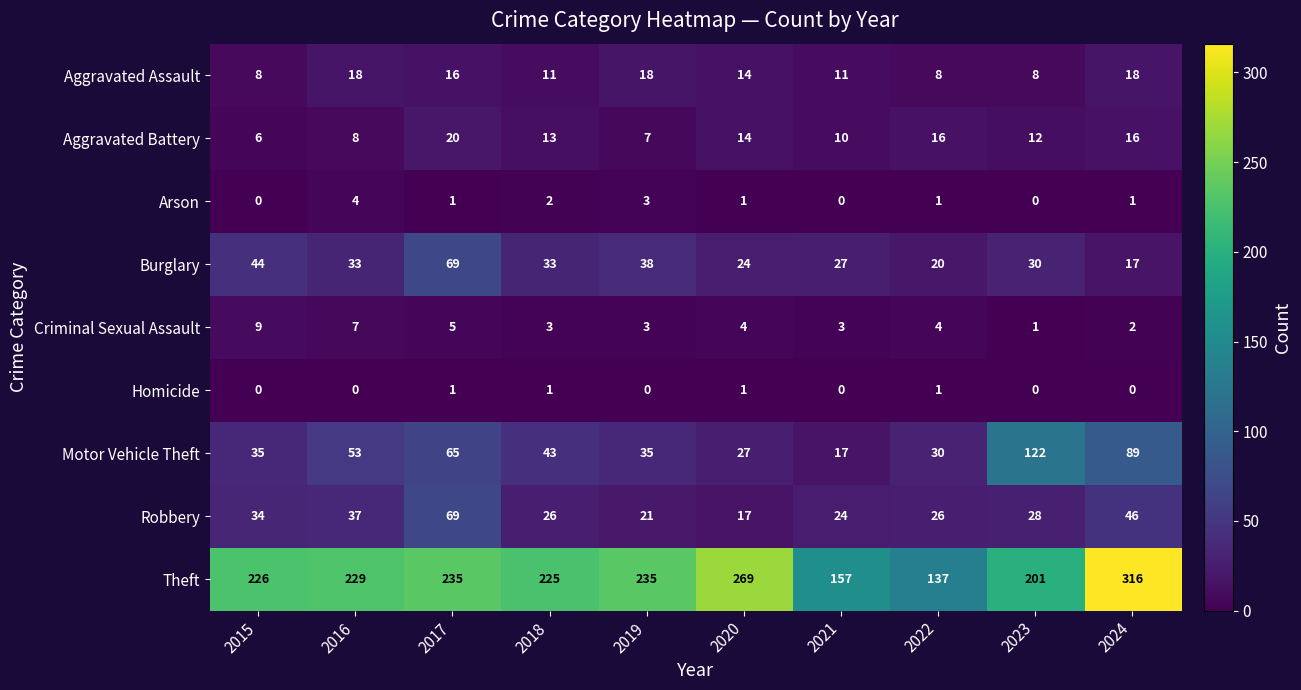

How many distinct data groups are displayed?

9